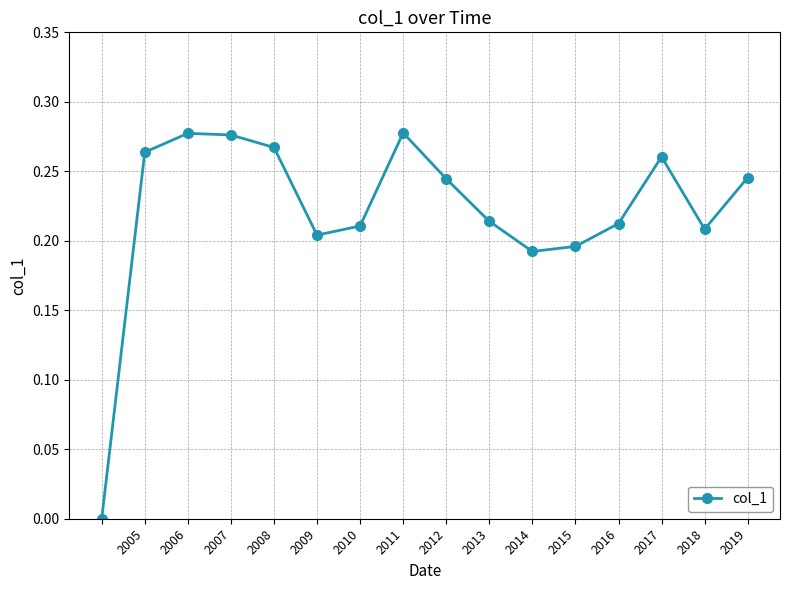

How many positive values are there?

15